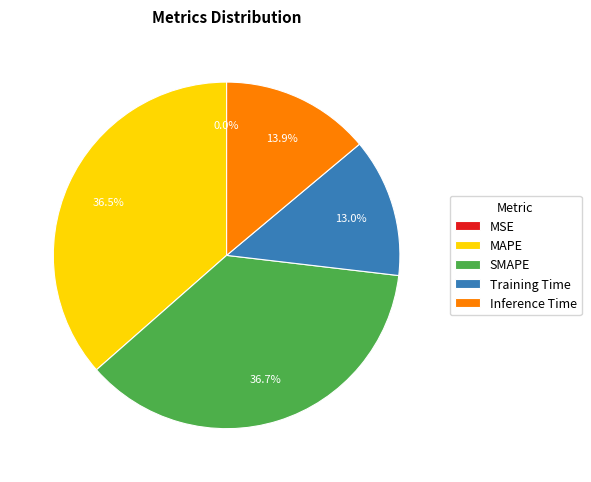

Is there any slice that represents more than half of the pie?

No